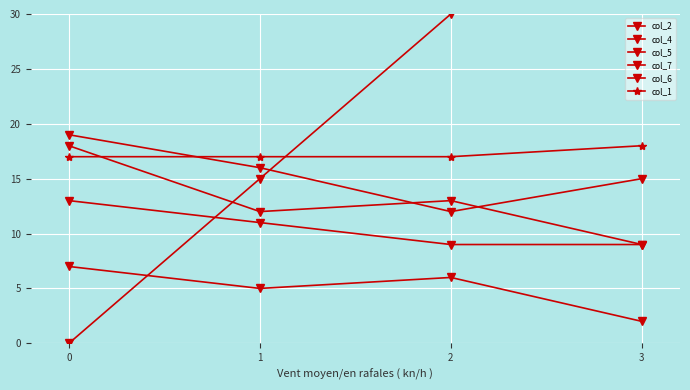

Count the col_4 values in the range 12 to 18.

3